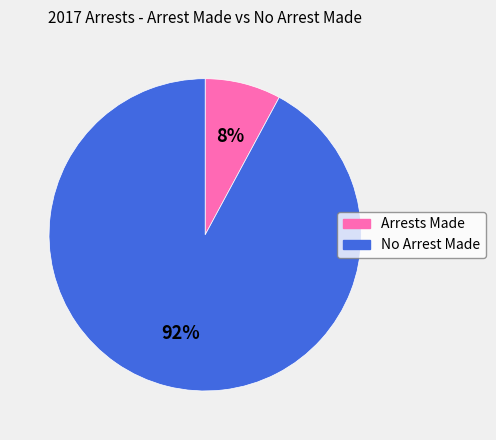

To the nearest percent, what is the difference between the largest and smallest slice percentages?

84%